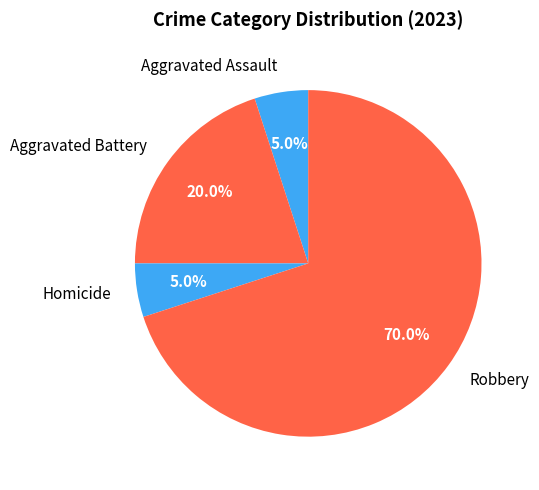

To the nearest percent, what percentage of the pie is Robbery?

70%